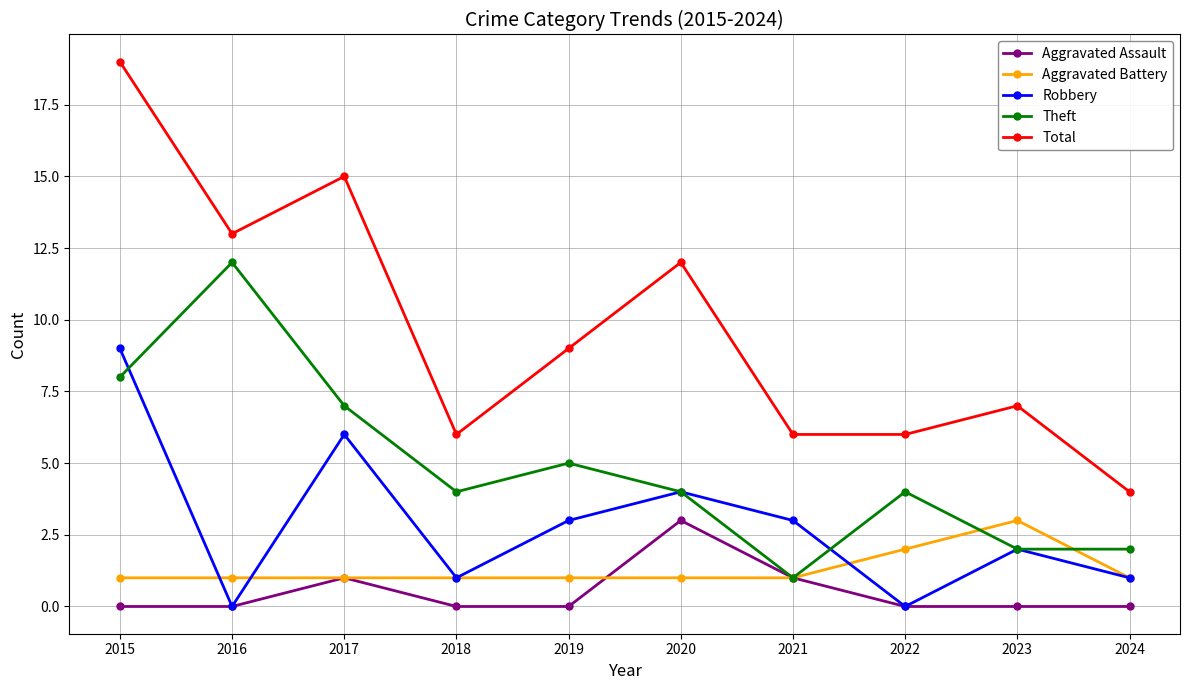

What is the difference between the second highest and second lowest values in the Theft series?

6